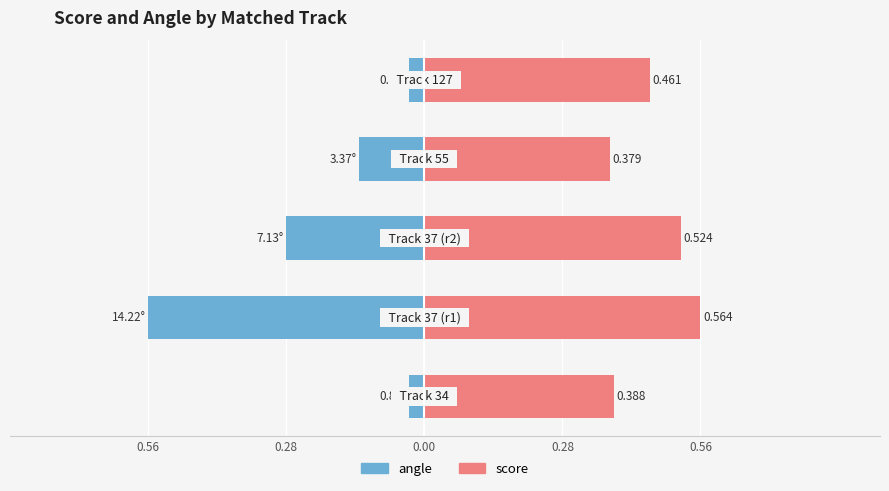

Reading left to right, list all the values displayed in this chart.

score: 0.4	0.6	0.5	0.4	0.5
angle: -0.0	-0.6	-0.3	-0.1	-0.0